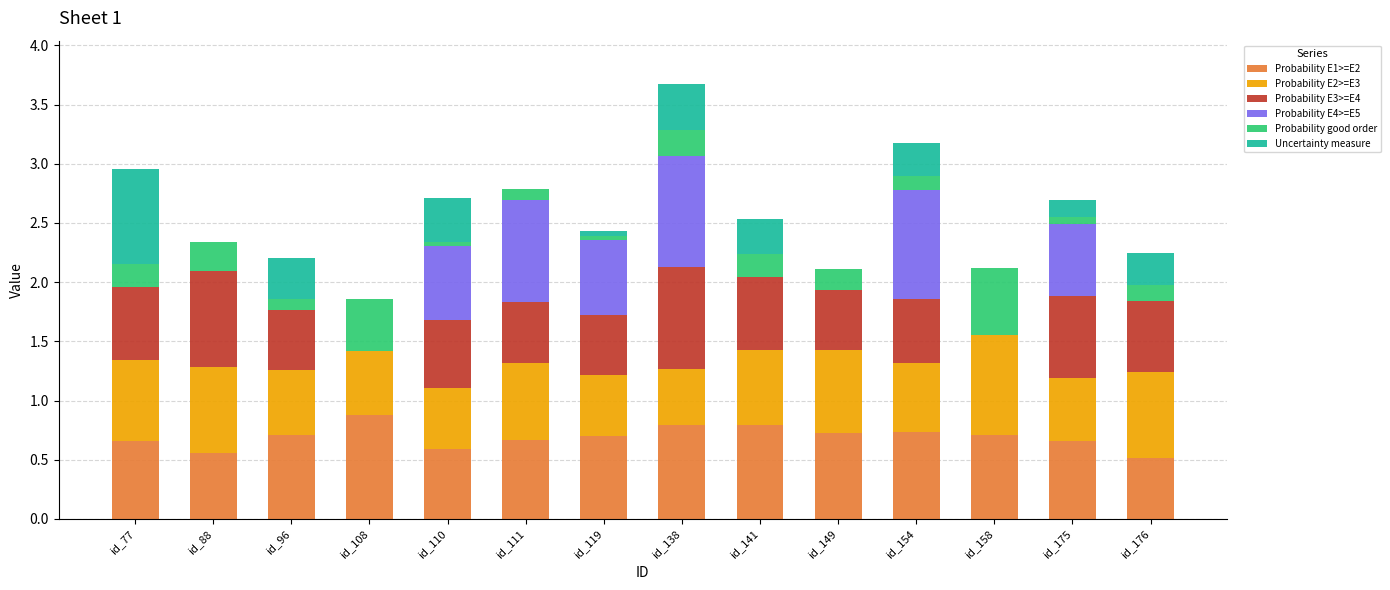

What is the sum of all Probability E1>=E2 values?

9.7